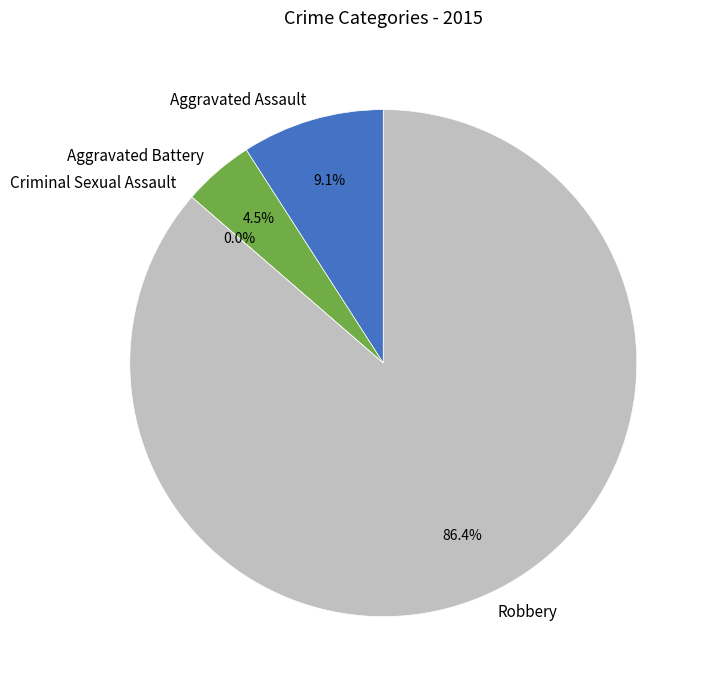

What is the change in value from Aggravated Assault to Robbery?

+17